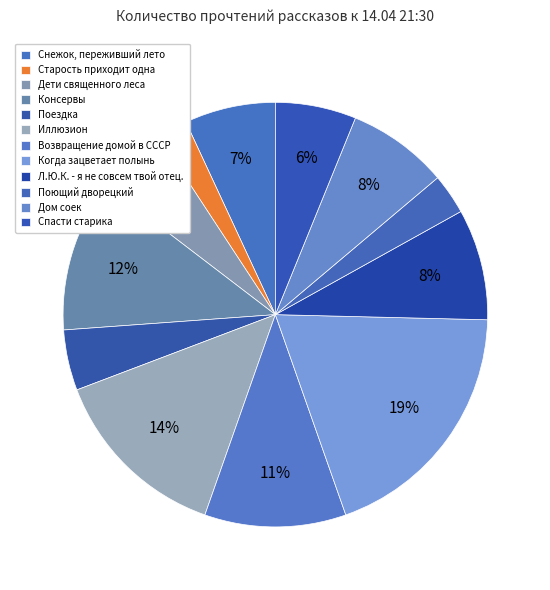

To the nearest percent, what portion does Когда зацветает полынь represent?

19%